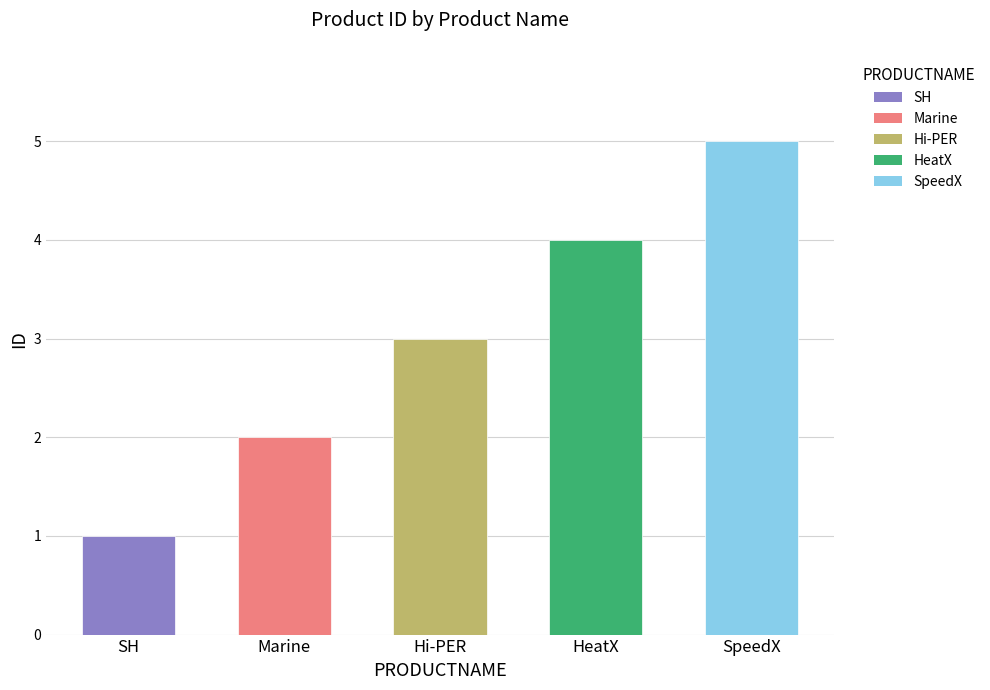

What position from the left is HeatX?

4